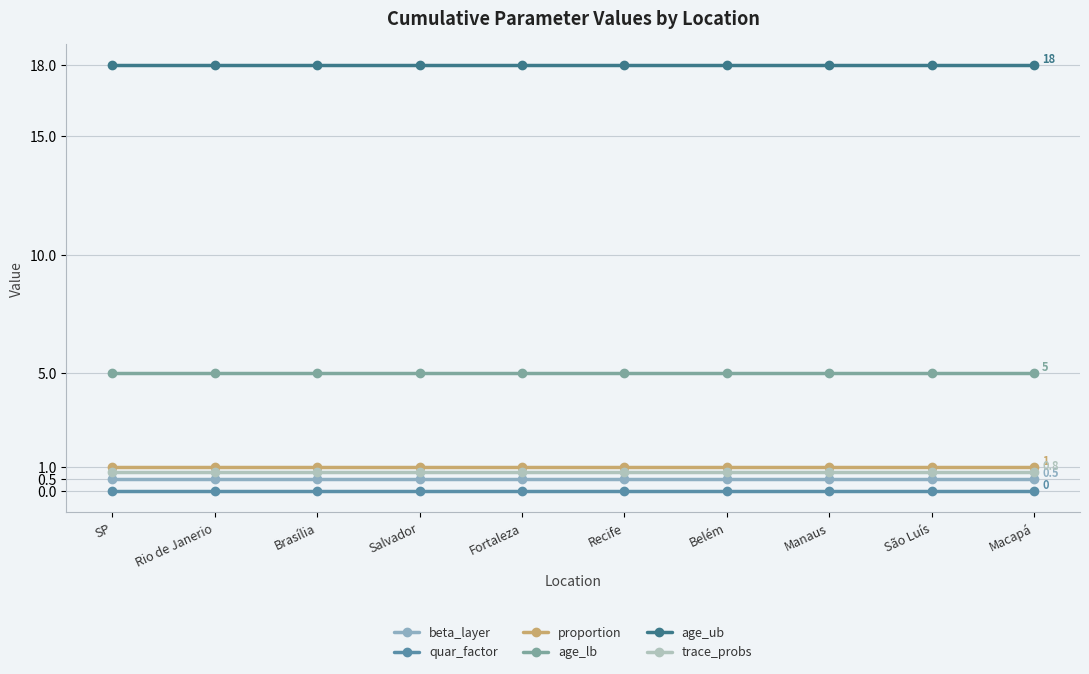

What is the sum of the beta_layer values at SP and Salvador?

1.0